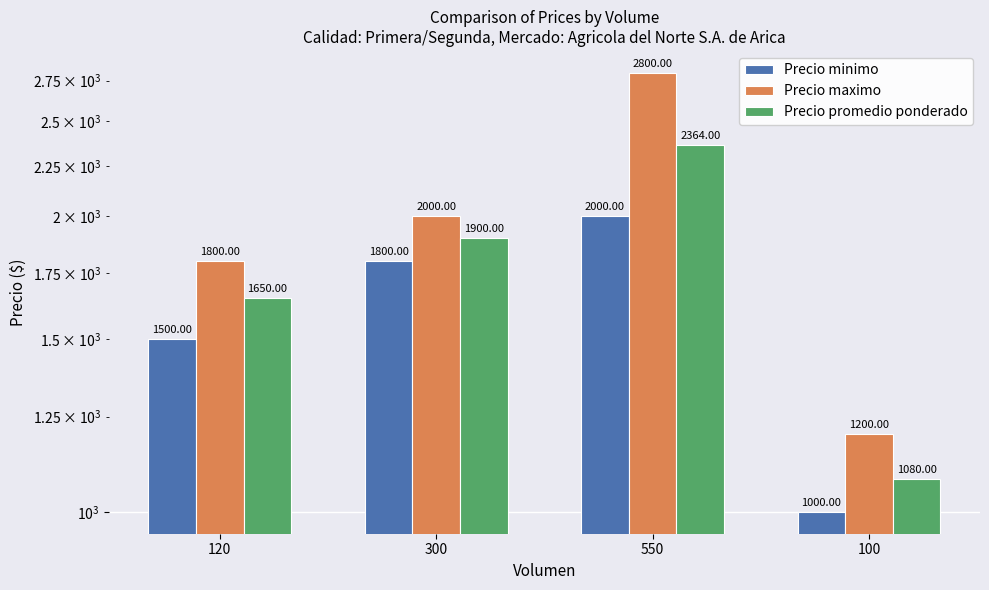

Rank the categories by Precio promedio ponderado value from highest to lowest.

550, 300, 120, 100